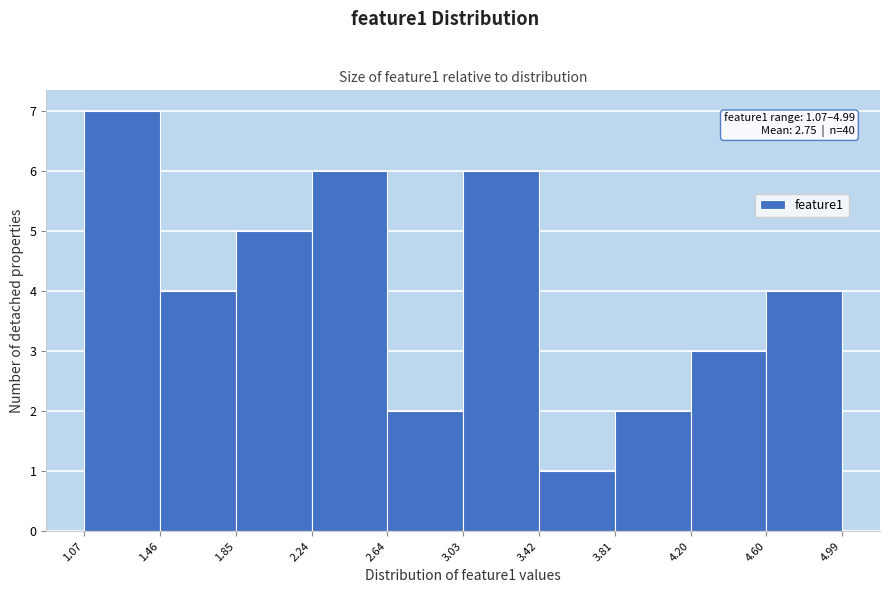

Which range on the x-axis has the tallest bar?

1.07 to 1.46